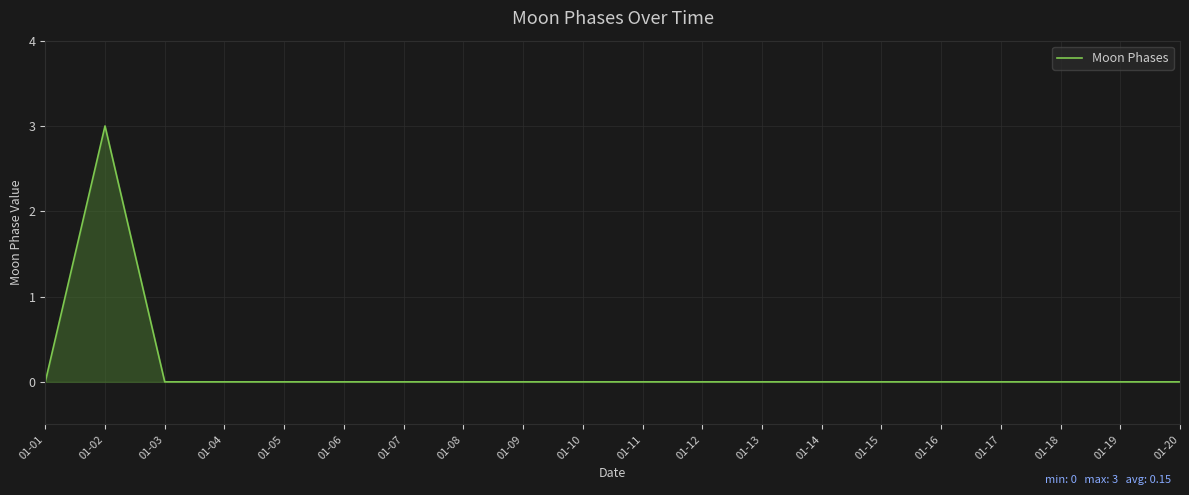

Where is the first local maximum?

01-02